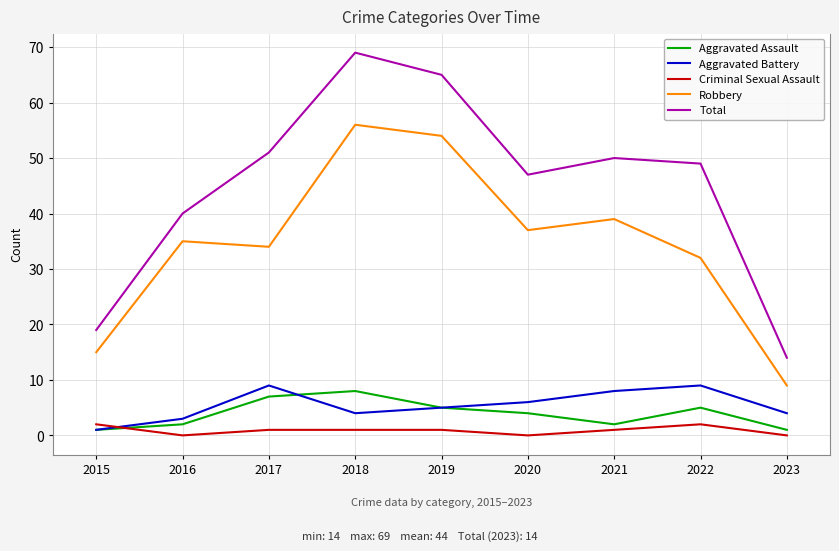

True or false: Total and Aggravated Assault cross at least once.

False